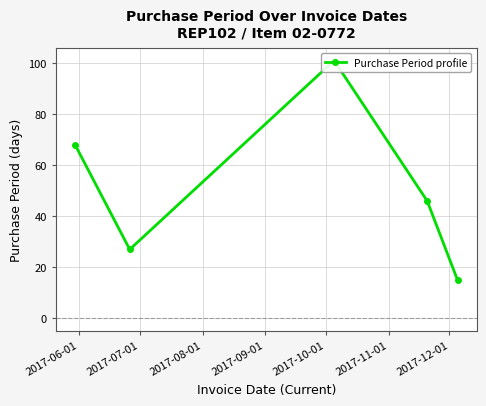

True or false: there are more than 1 points higher than both neighbors.

False